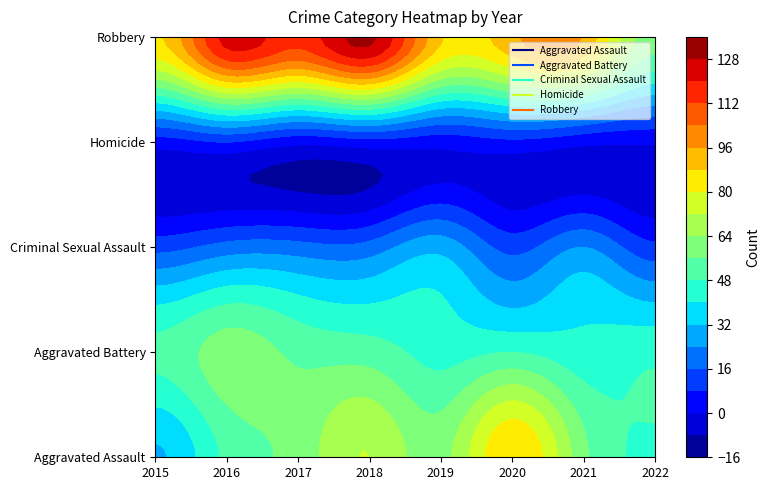

What is the average value of the Aggravated Battery series?

50